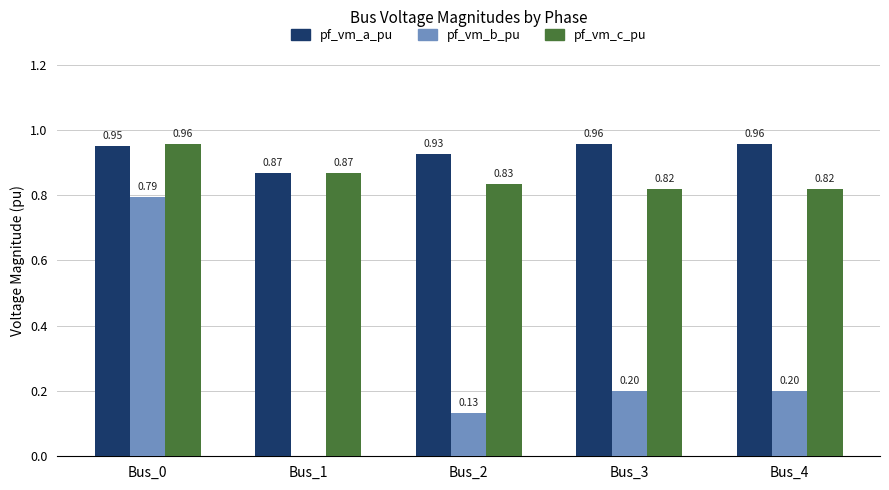

Which series changed the most between Bus_2 and Bus_3?

pf_vm_b_pu